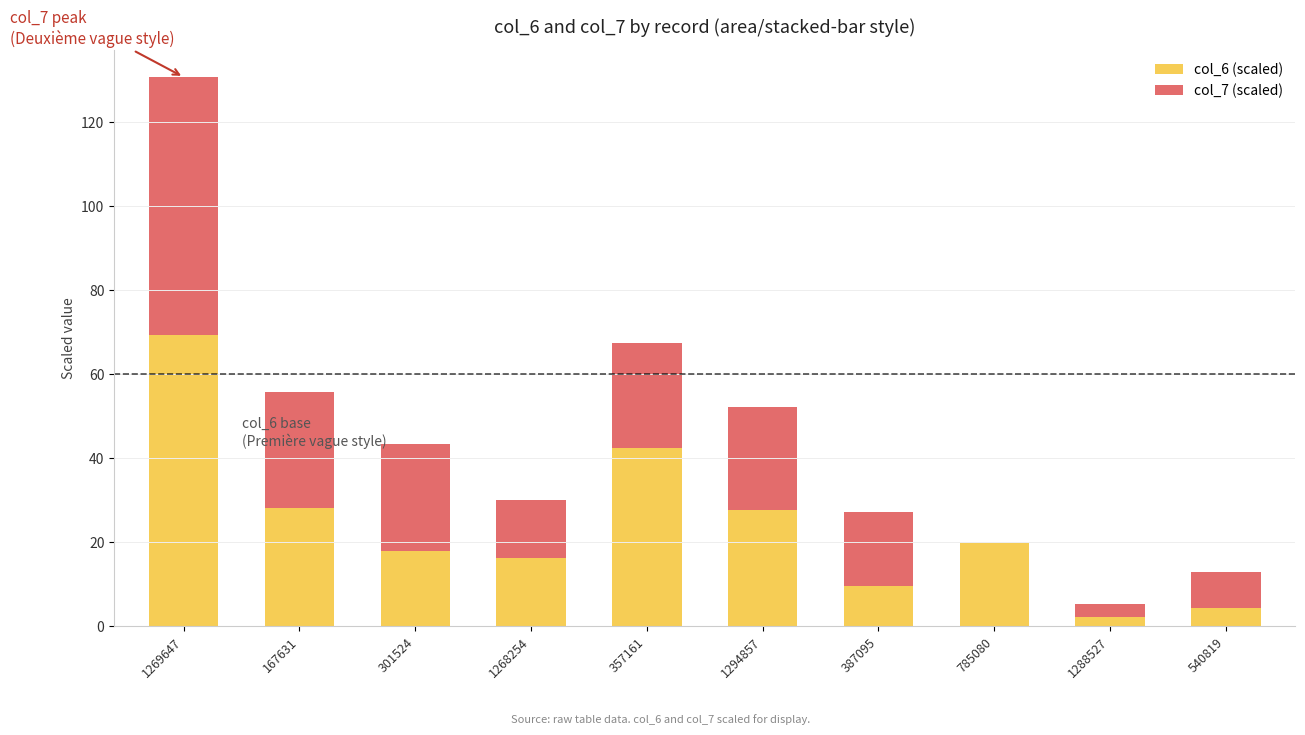

Are the bars horizontal?

No